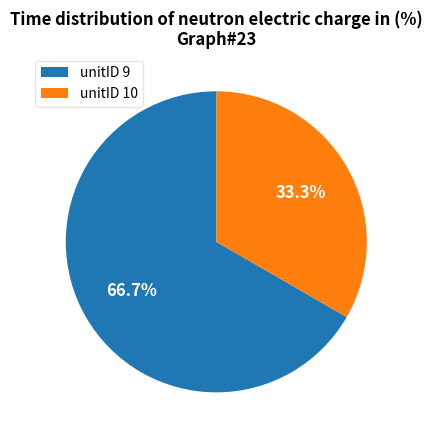

Approximately how many times larger is the value at unitID 9 compared to unitID 10?

2.0